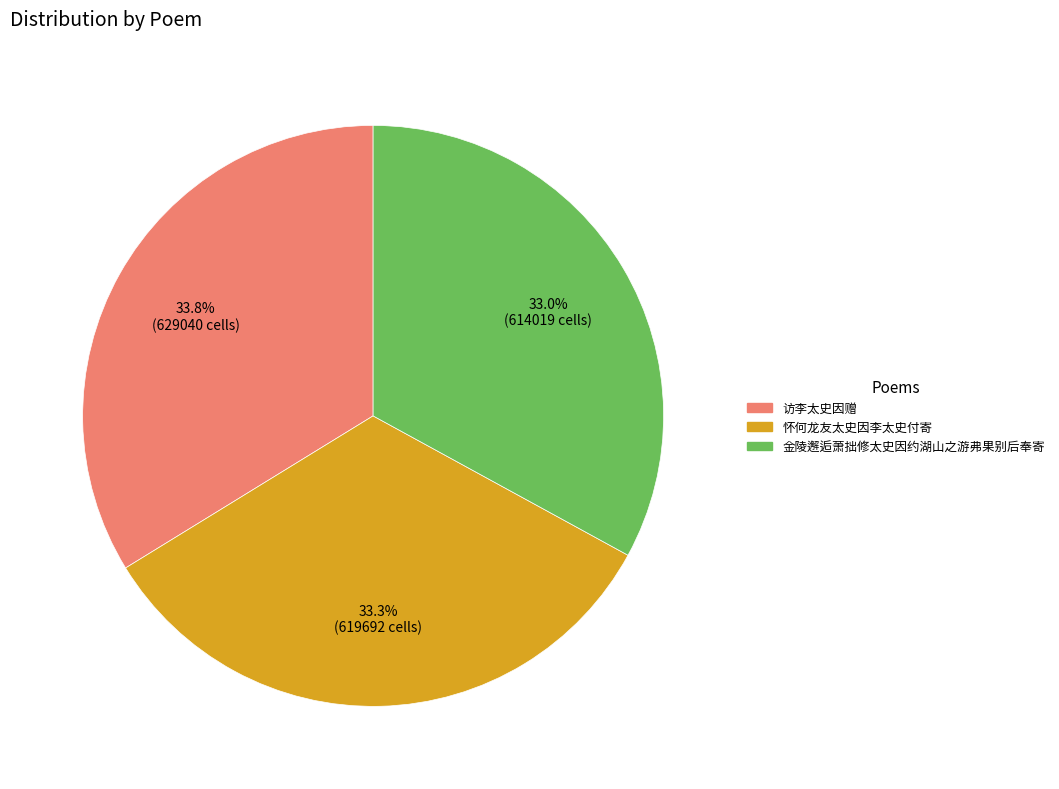

What percentage is the 访李太史因赠 slice, to the nearest percent?

34%